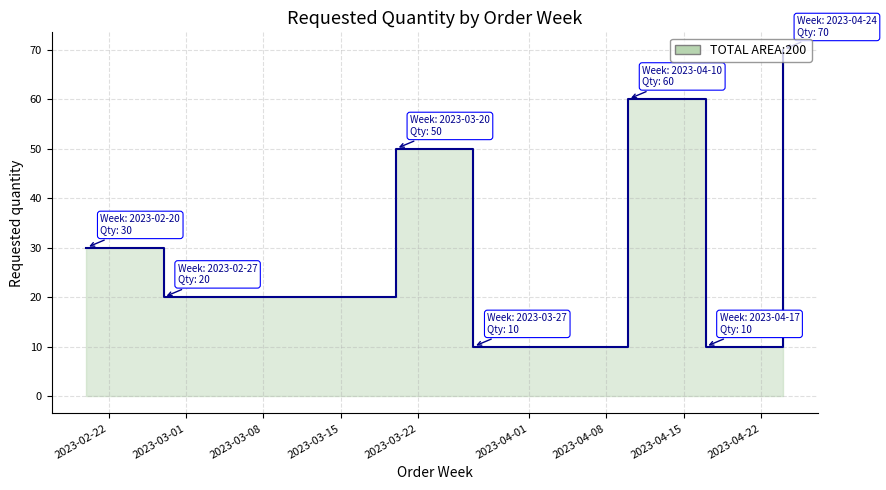

True or false: there are more than 2 points higher than both neighbors.

False